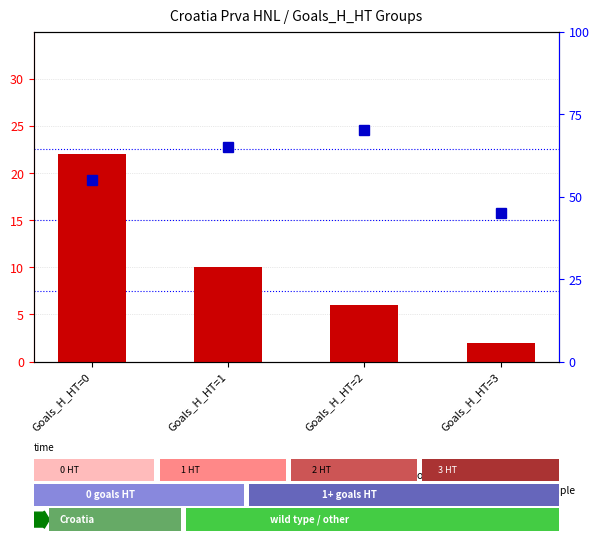

What is the difference between the maximum and second lowest values in the percentile rank within the sample series?

15